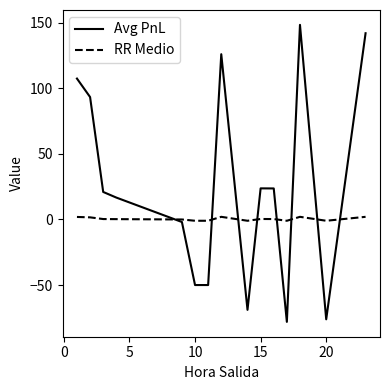

What is the greatest value displayed?

148.3